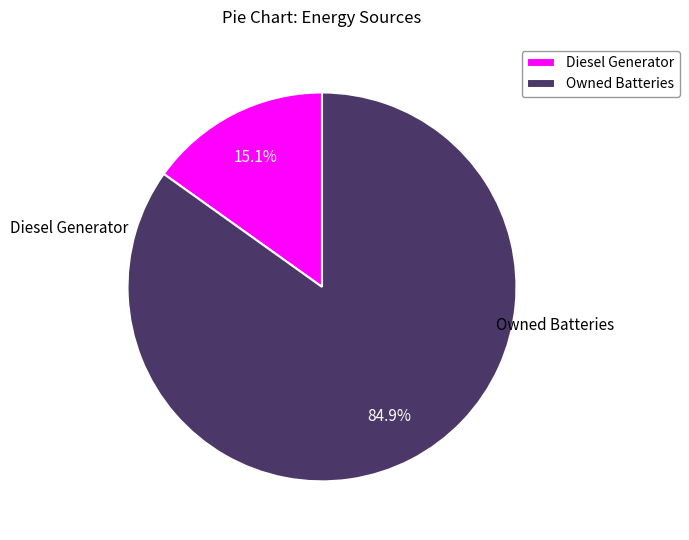

Count the number of slices in the pie.

2